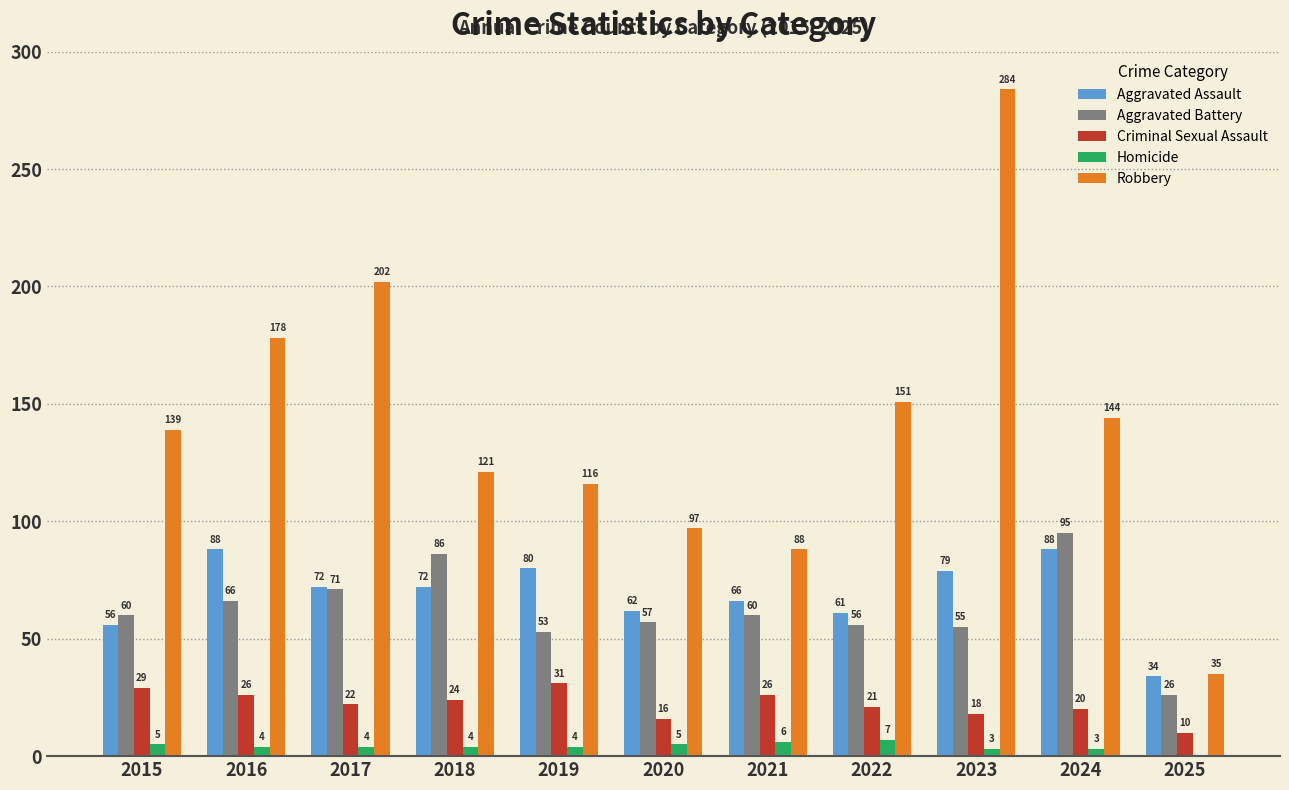

Is the value of Robbery at 2023 greater than the value of Aggravated Battery at 2016?

Yes